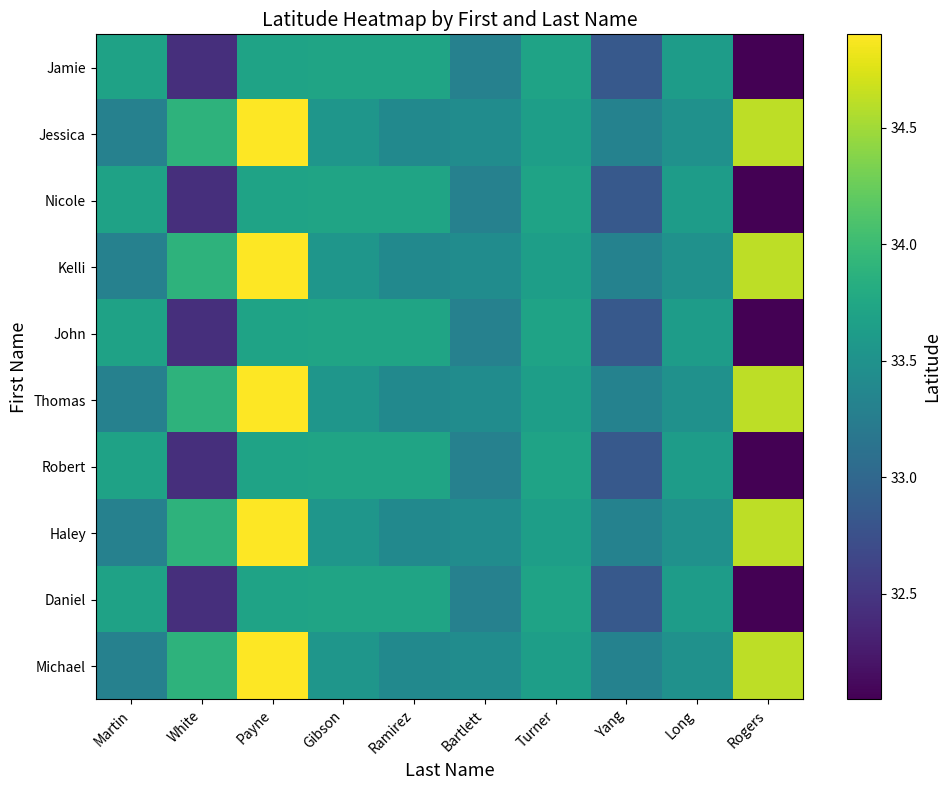

Which series changed the most between Ramirez and Yang?

Jamie